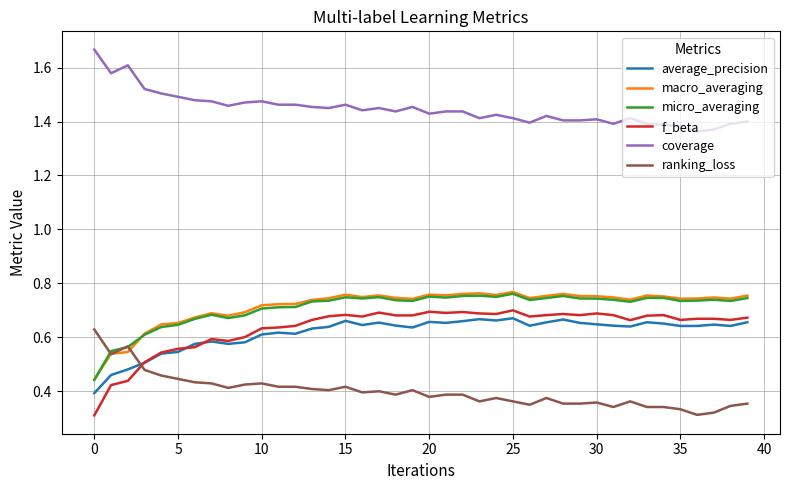

Which series has the largest total across all categories?

coverage